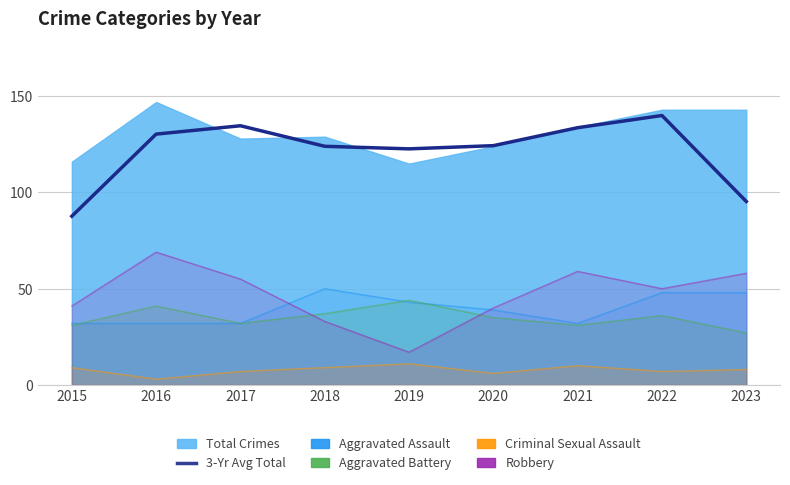

True or false: Robbery and 3-Yr Avg Total cross at least once.

False